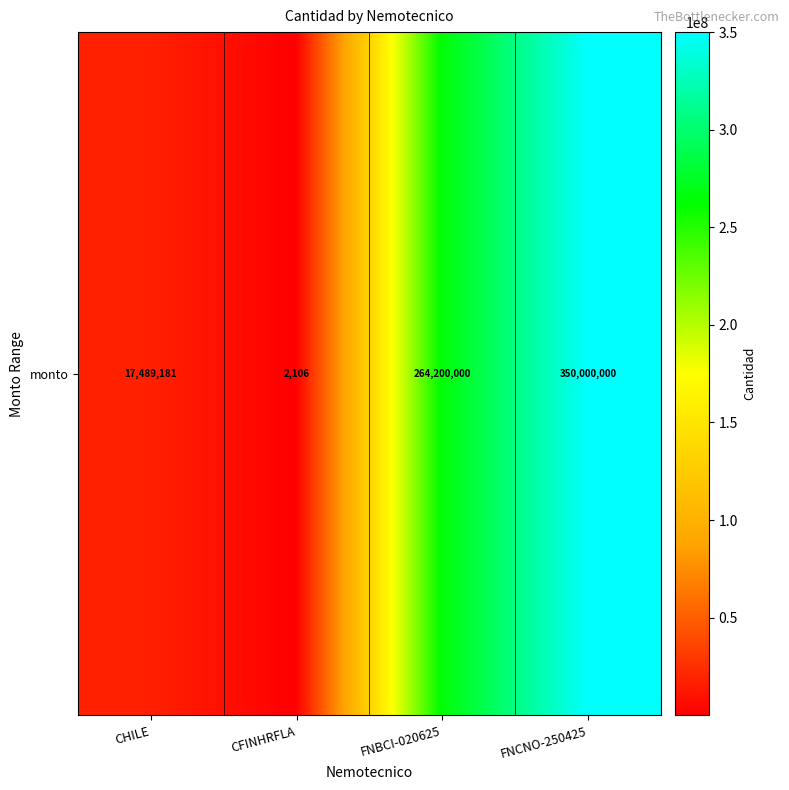

How many values exceed 264200000?

1